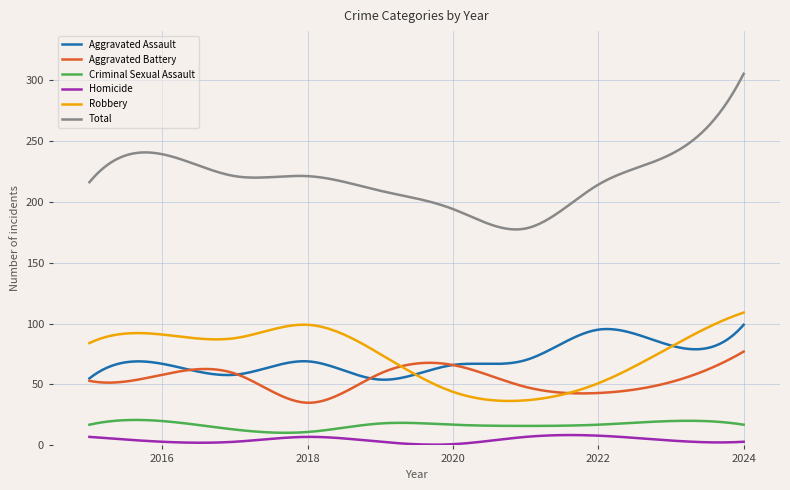

How many lines are shown in the chart?

6